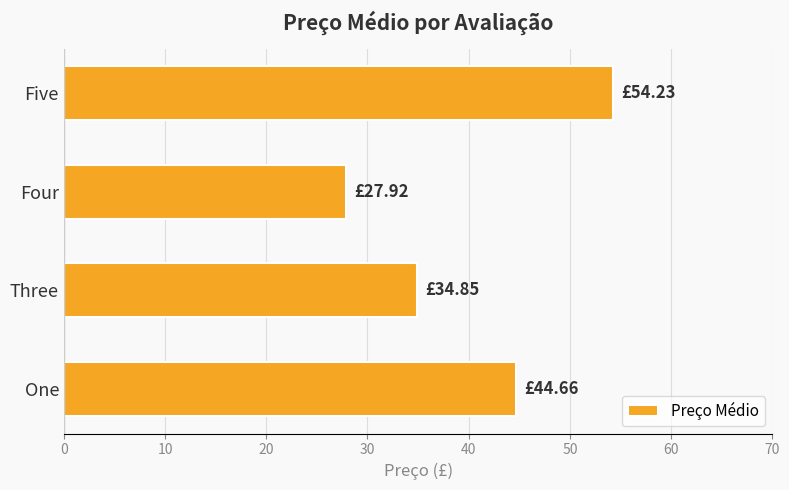

What is the difference between the maximum and minimum values?

26.3